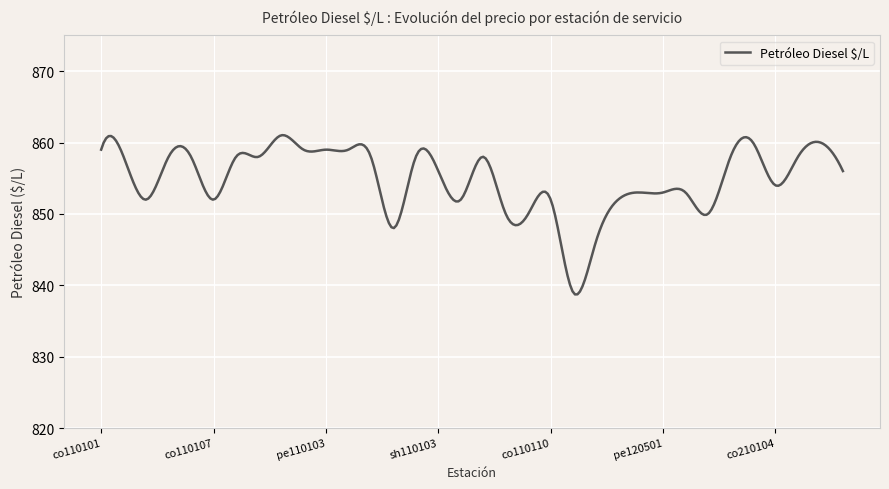

What is the greatest value displayed?

861.0